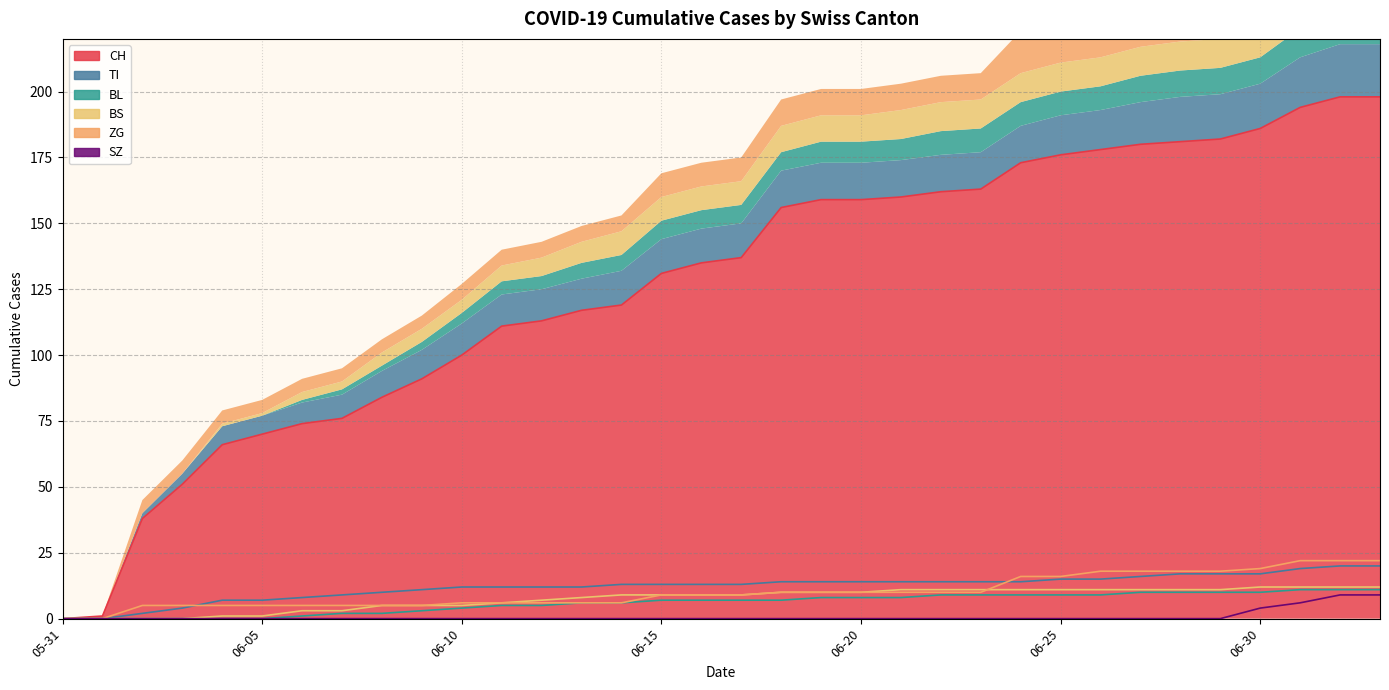

How many series are shown in this chart?

6